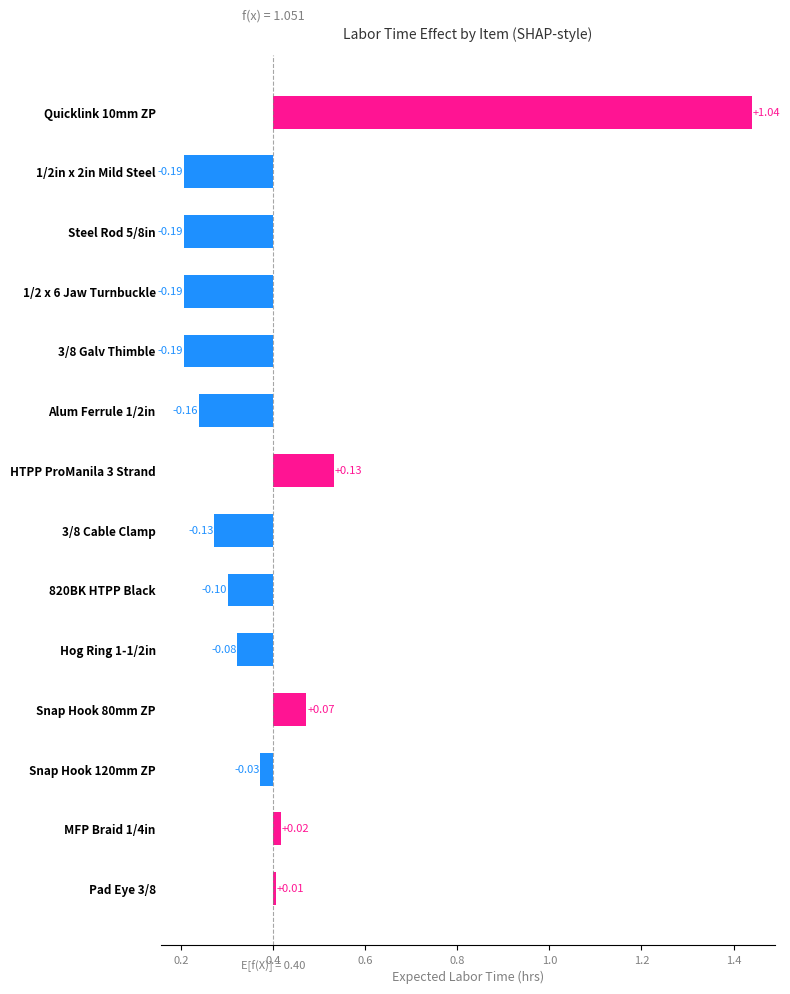

How many positive values are there?

5